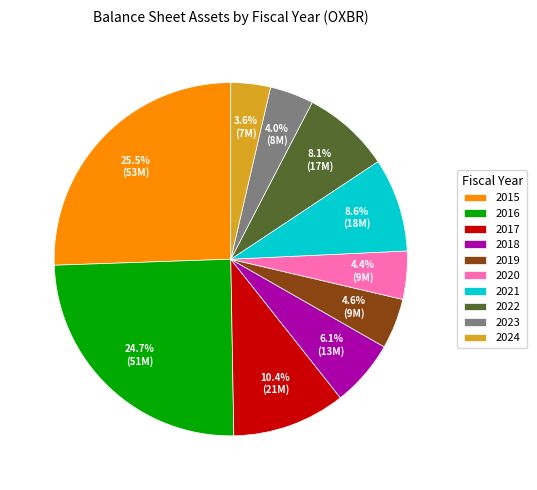

How many slices are in this pie chart?

10